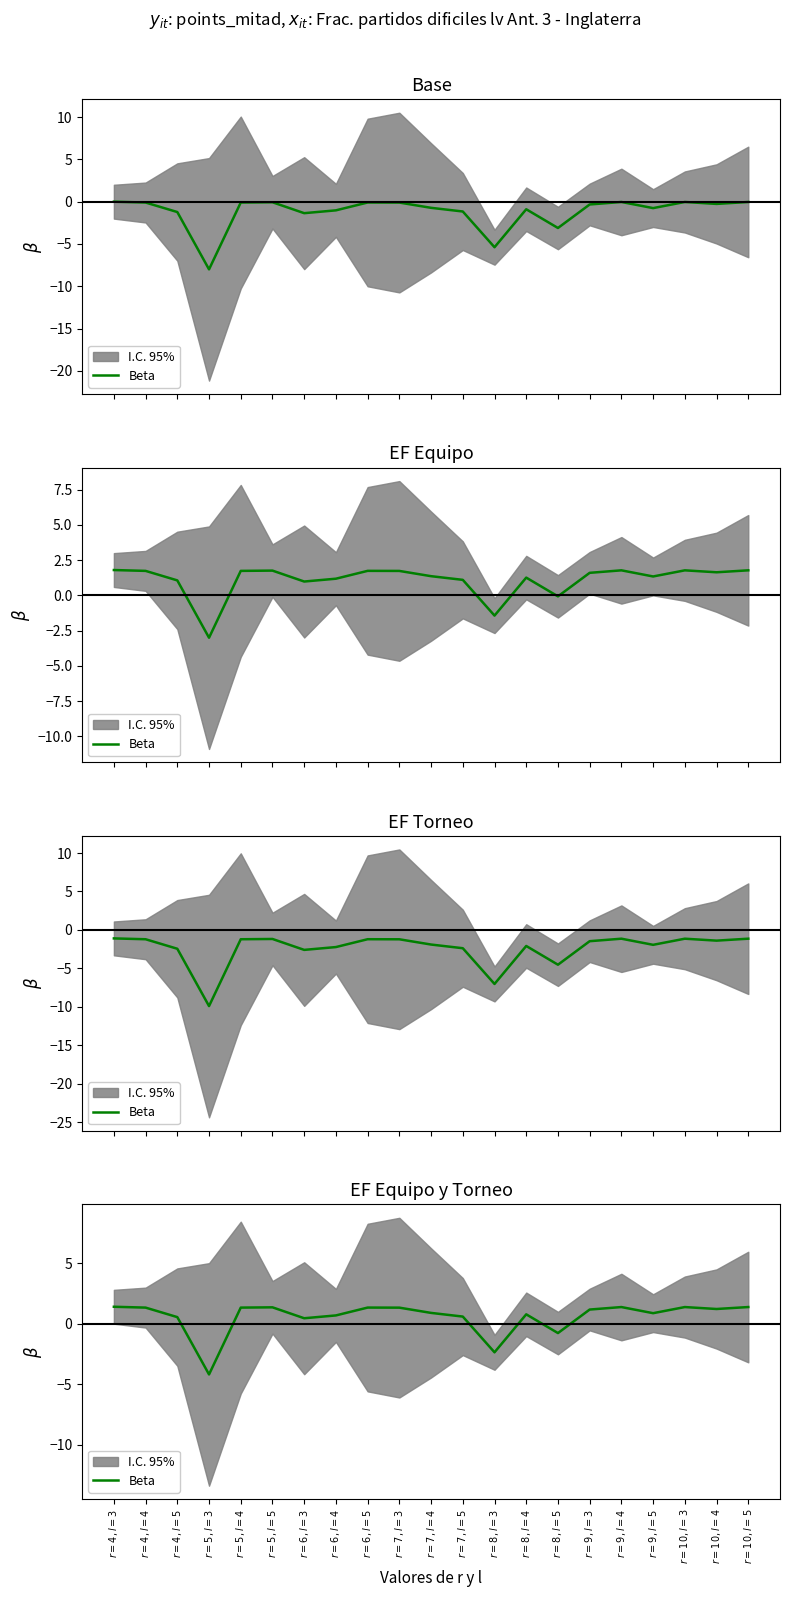

How many lines are shown in the chart?

1